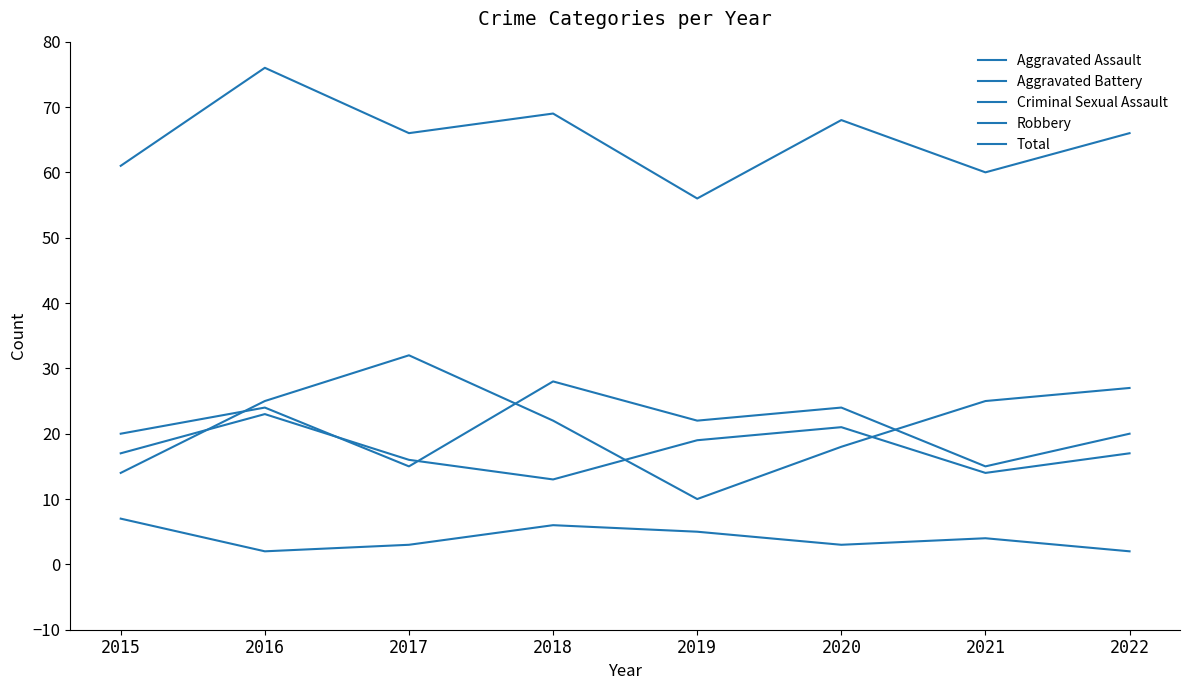

Rank the series at 2021 from lowest to highest value.

Criminal Sexual Assault, Aggravated Battery, Aggravated Assault, Robbery, Total